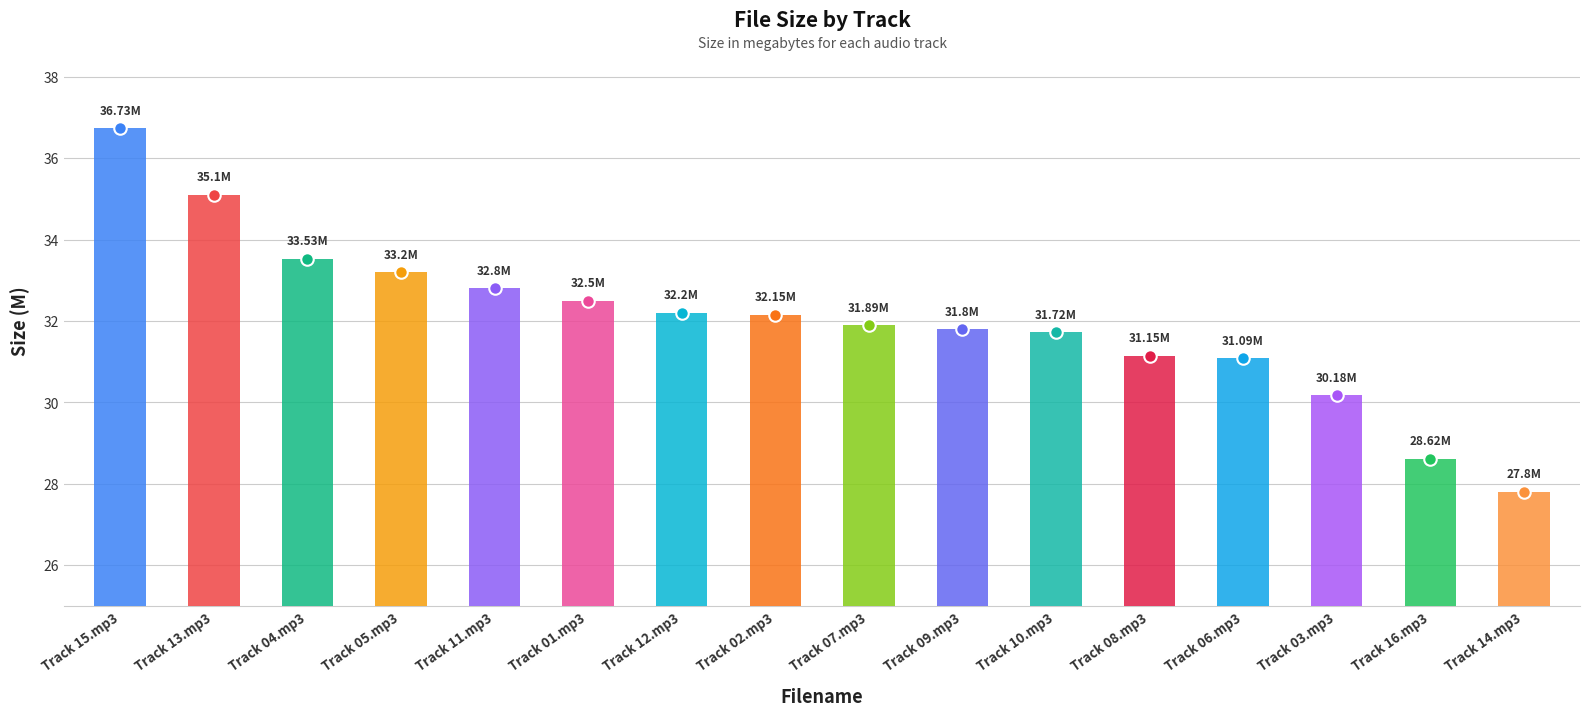

What is the sum of all values?

512.5